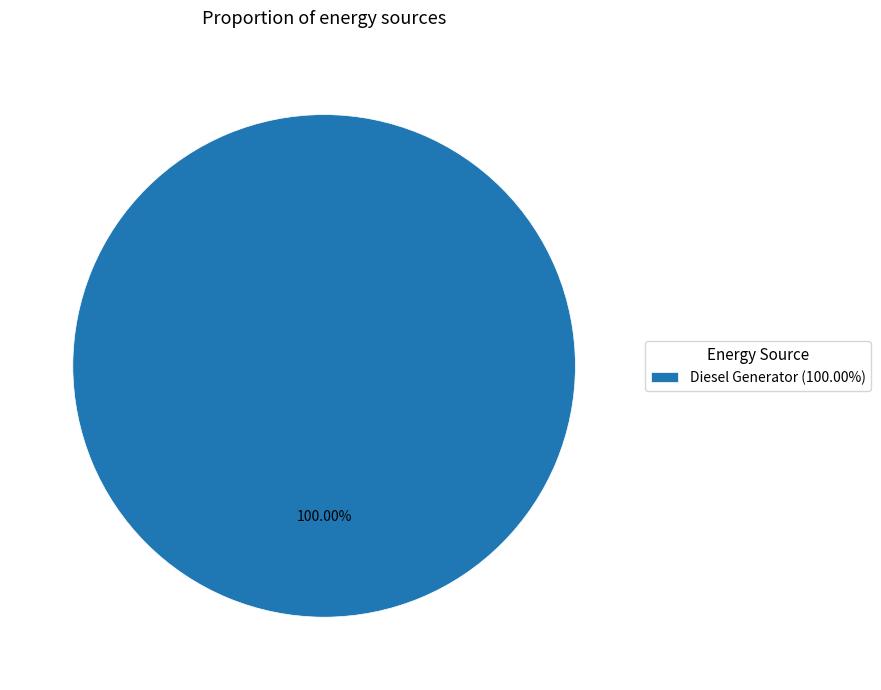

Rank the categories by value from highest to lowest.

Diesel Generator (100.00%)